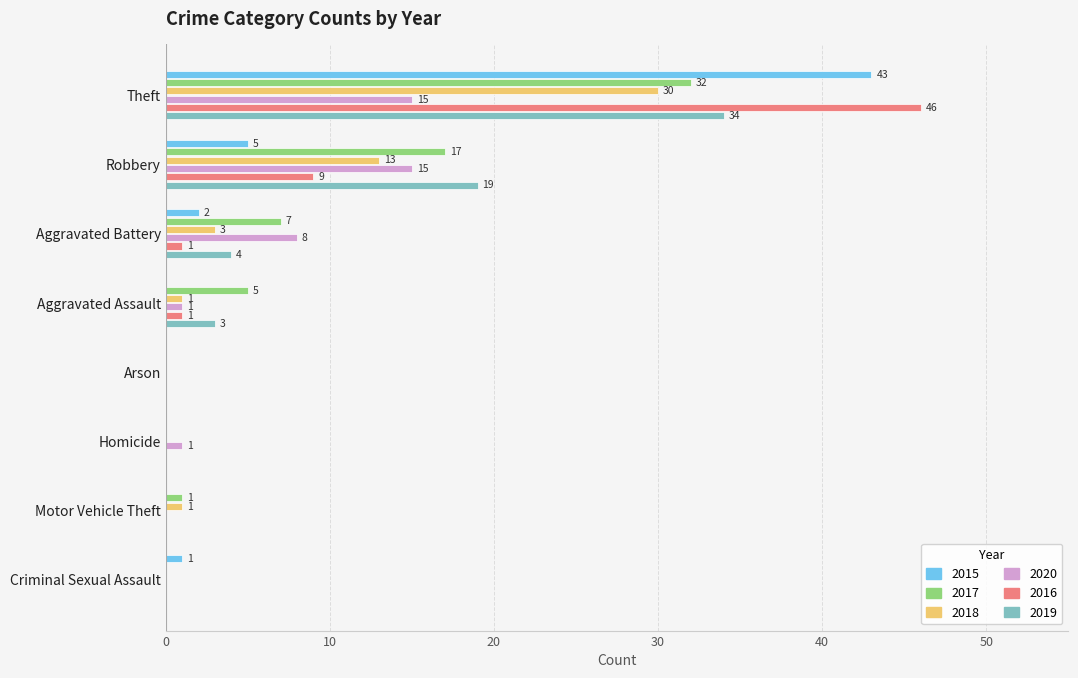

What is the greatest value displayed?

46